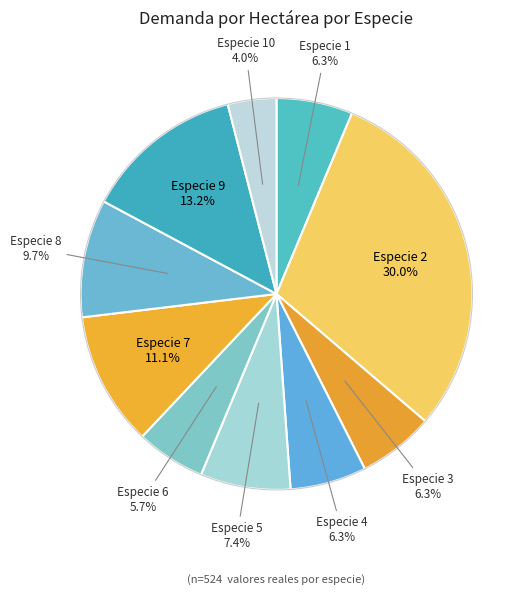

To the nearest percent, what is the difference between the largest and smallest slice percentages?

26%